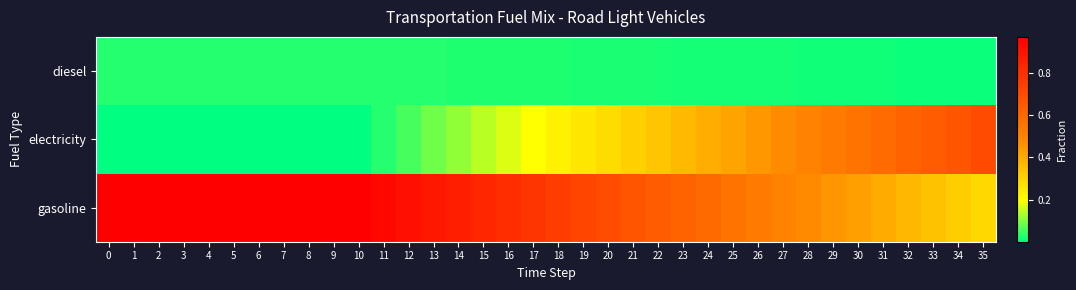

Which series has the largest range (max minus min)?

electricity